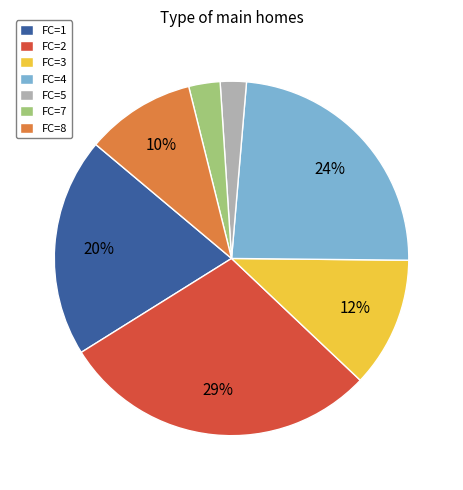

To the nearest percent, what portion does FC=4 represent?

24%